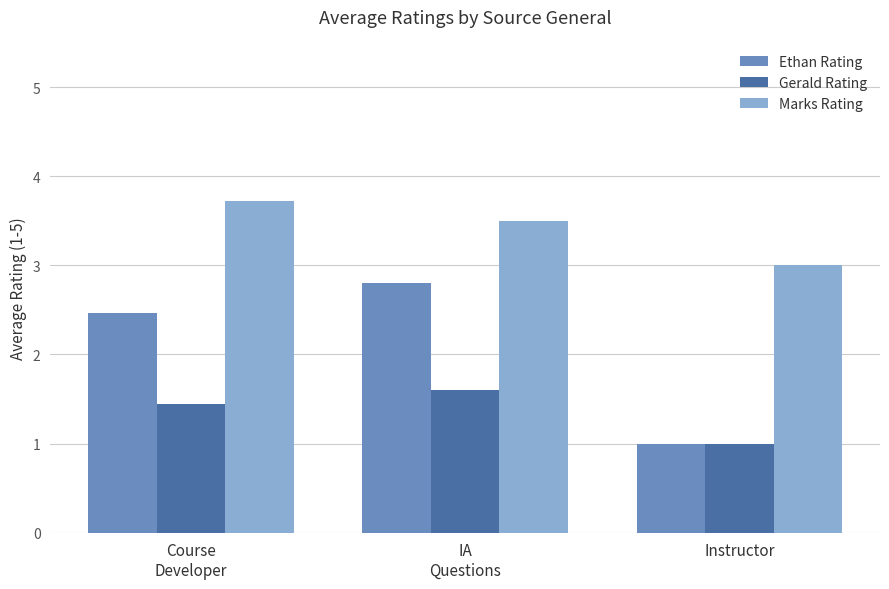

Which series has the largest total across all categories?

Marks Rating